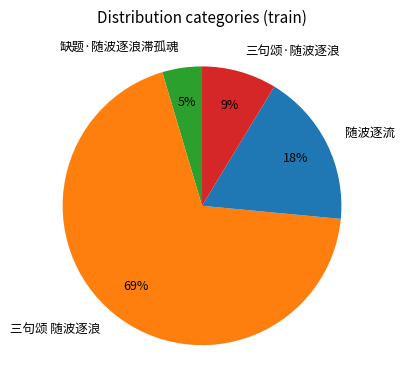

Which has a higher value, 随波逐流 or 三句颂·随波逐浪?

随波逐流